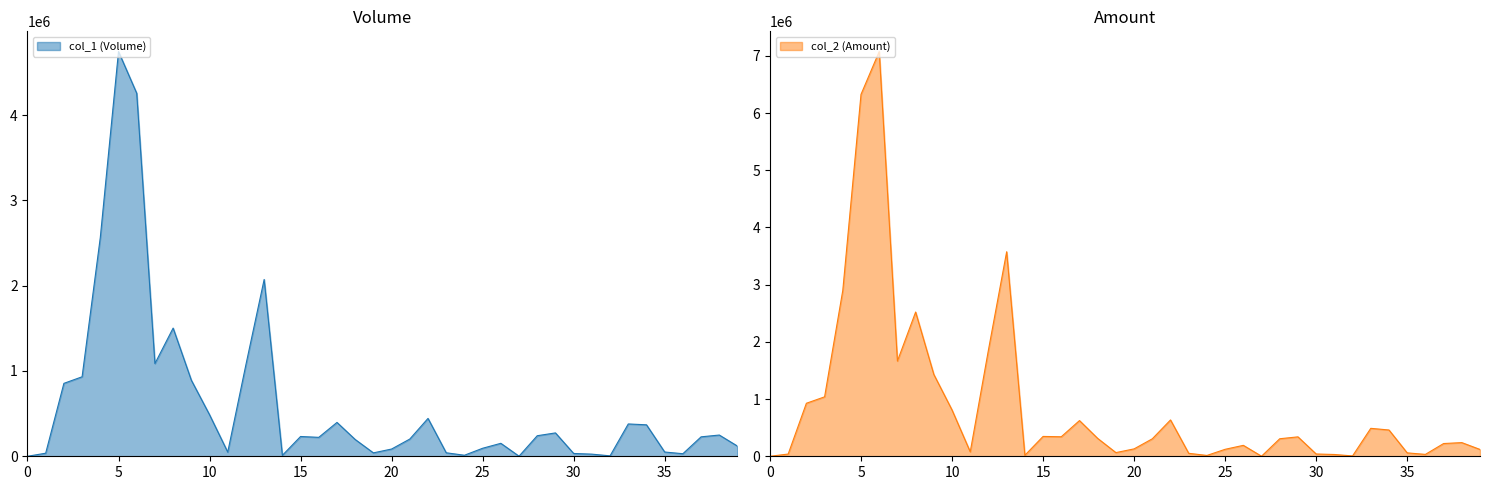

What is the average value of the col_1 (Volume) series?

617200